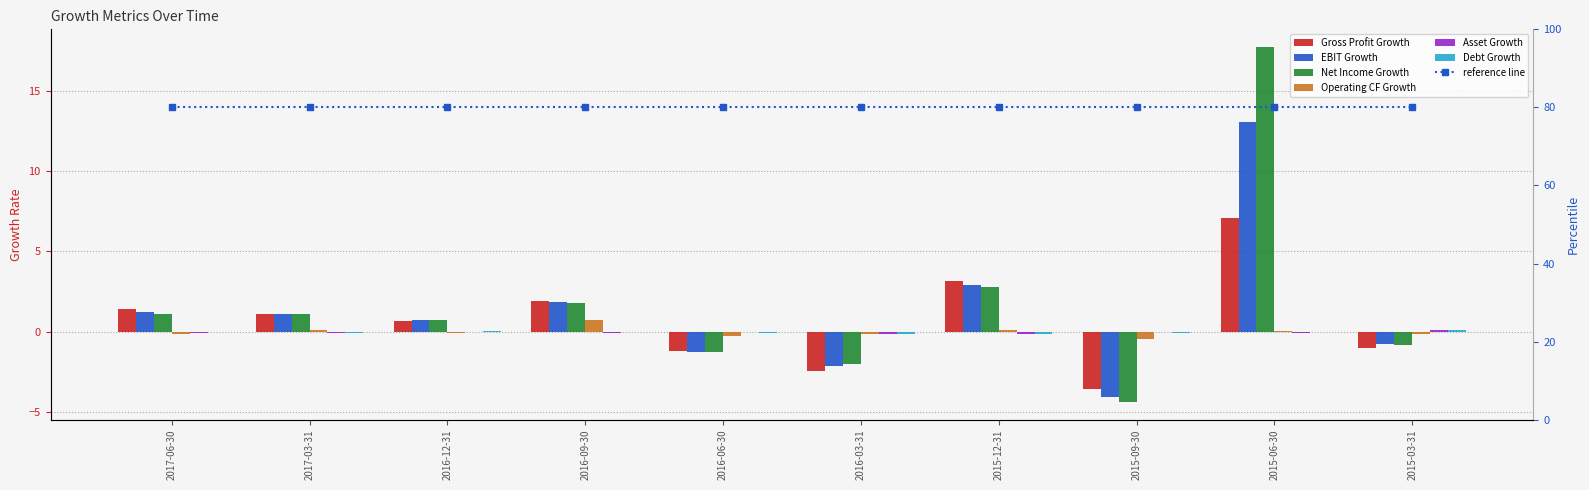

Reading left to right, list all the values displayed in this chart.

Gross Profit Growth: 1.4	1.1	0.7	1.9	-1.2	-2.4	3.2	-3.6	7.1	-1.0
EBIT Growth: 1.2	1.1	0.7	1.8	-1.2	-2.1	2.9	-4.1	13.0	-0.8
Net Income Growth: 1.1	1.1	0.7	1.8	-1.3	-2.0	2.8	-4.4	17.7	-0.8
Operating CF Growth: -0.1	0.1	-0.1	0.7	-0.3	-0.1	0.1	-0.5	0.0	-0.1
Asset Growth: -0.1	-0.1	-0.0	-0.1	-0.0	-0.1	-0.2	-0.0	-0.1	0.1
Debt Growth: -0.0	-0.1	0.0	0.0	-0.1	-0.2	-0.2	-0.1	-0.0	0.1